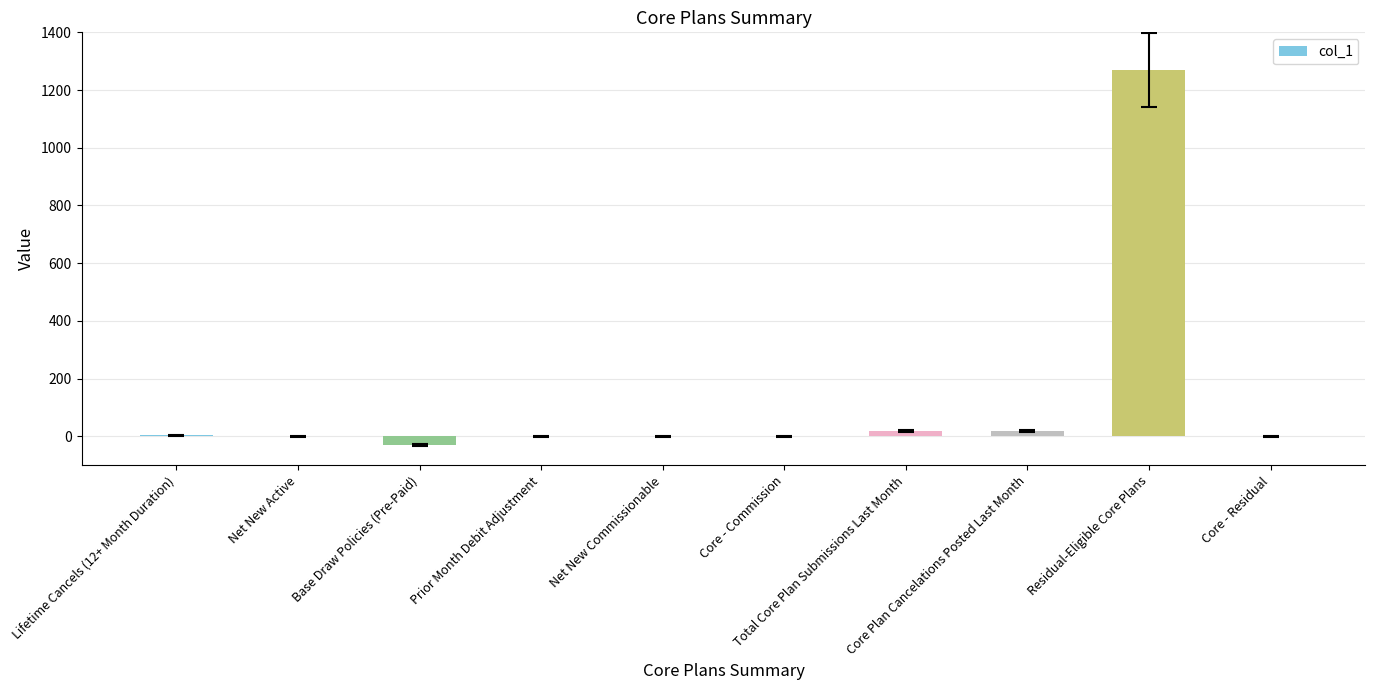

At which label is the value closest to 619?

Total Core Plan Submissions Last Month